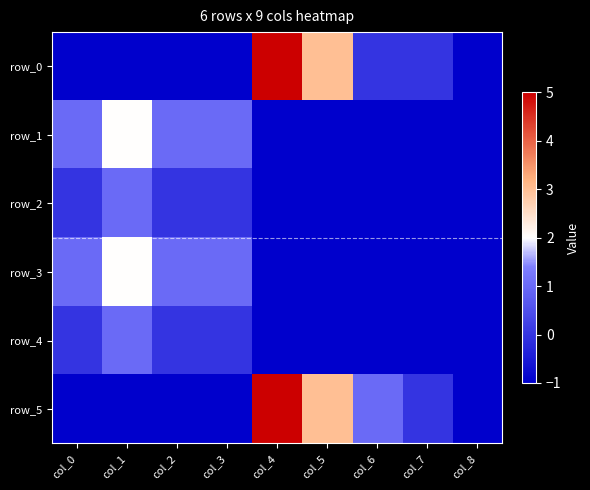

Which series has the largest range (max minus min)?

row_0